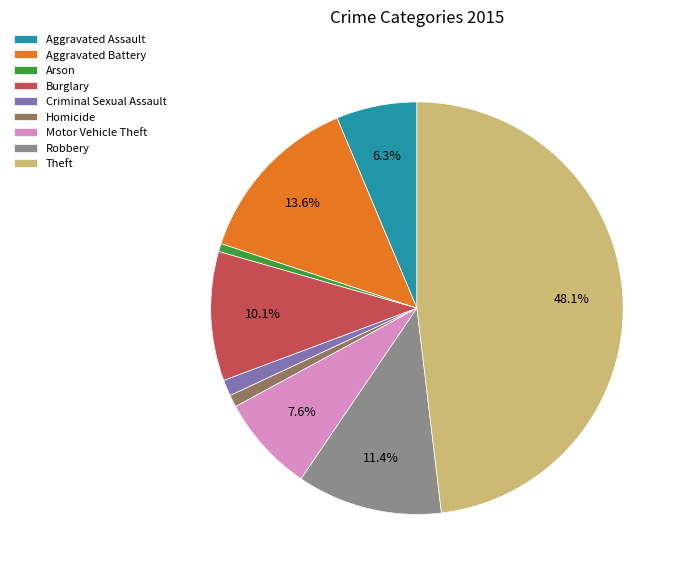

True or false: Criminal Sexual Assault accounts for 13% of the total.

False